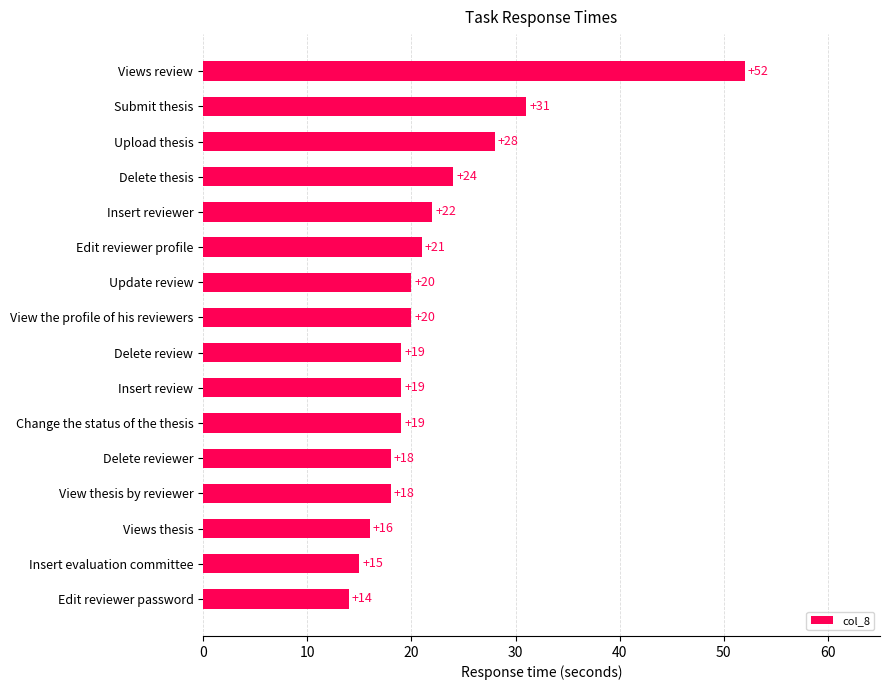

What is the sum of all values?

356